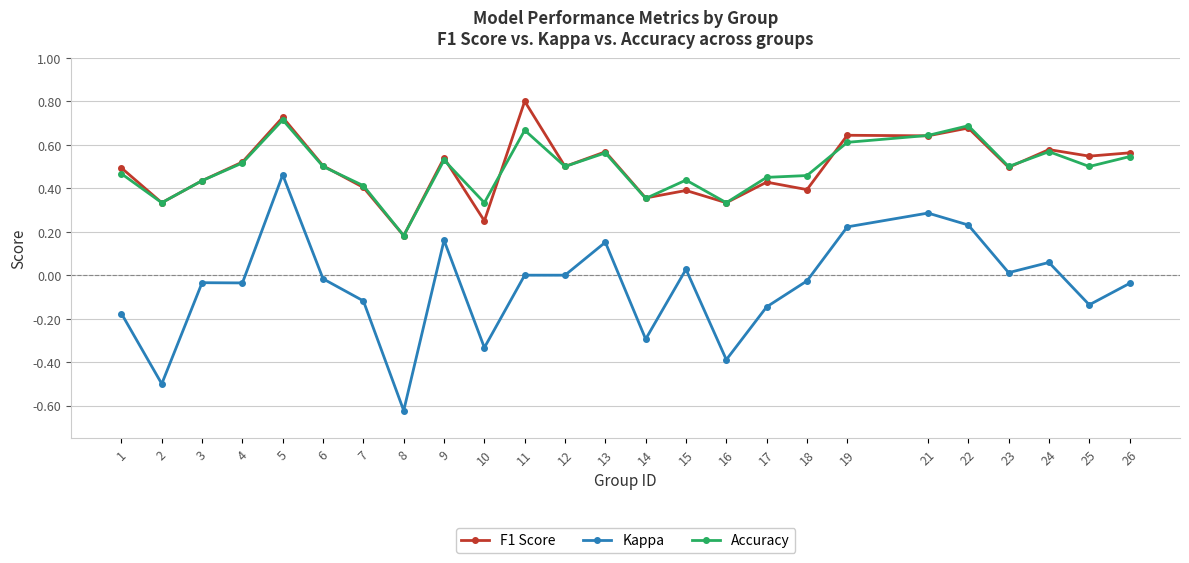

Which series has the widest spread of values?

Kappa